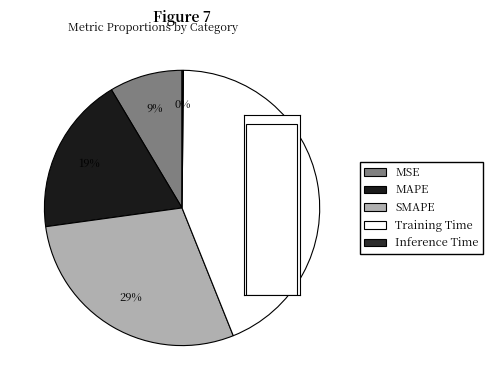

What is the total percentage of Inference Time and SMAPE?

29.0%